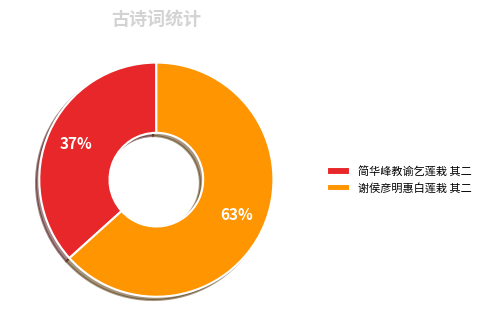

Which category accounts for the majority?

谢侯彦明惠白莲栽 其二